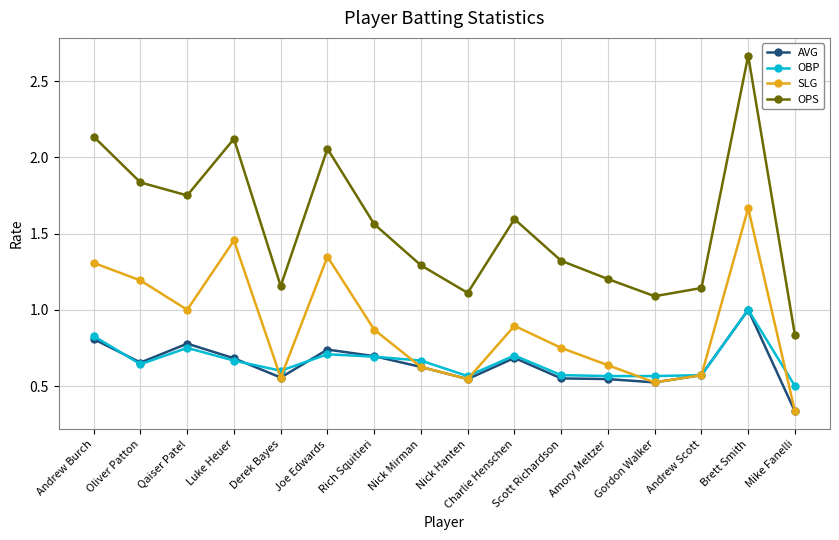

Which category has the lowest value across all series?

Mike Fanelli